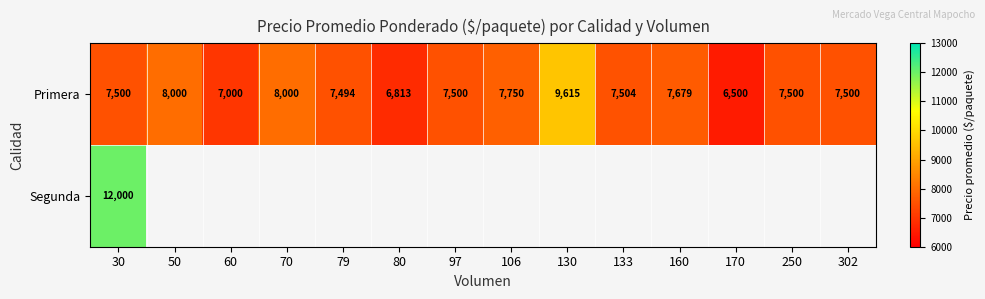

What is the approximate value of Primera at 130, to the nearest 10?

9620